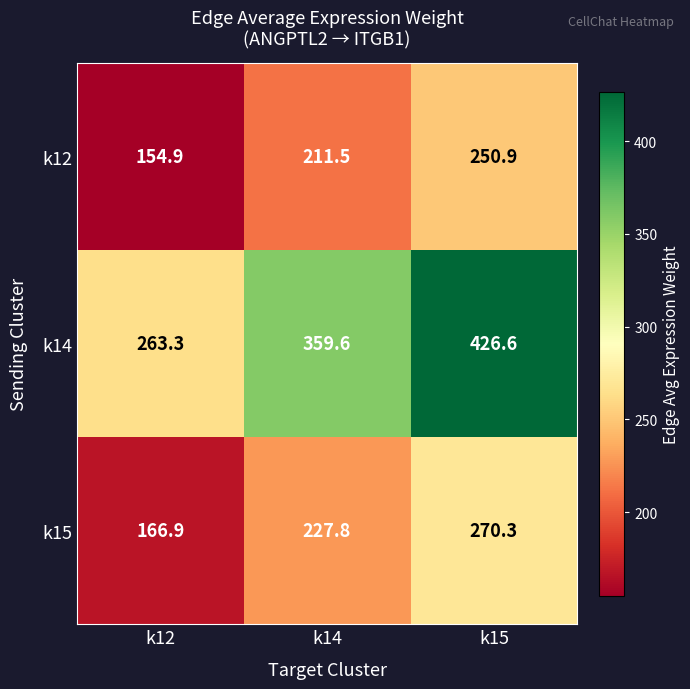

What is the total value across all series at k14?

798.9